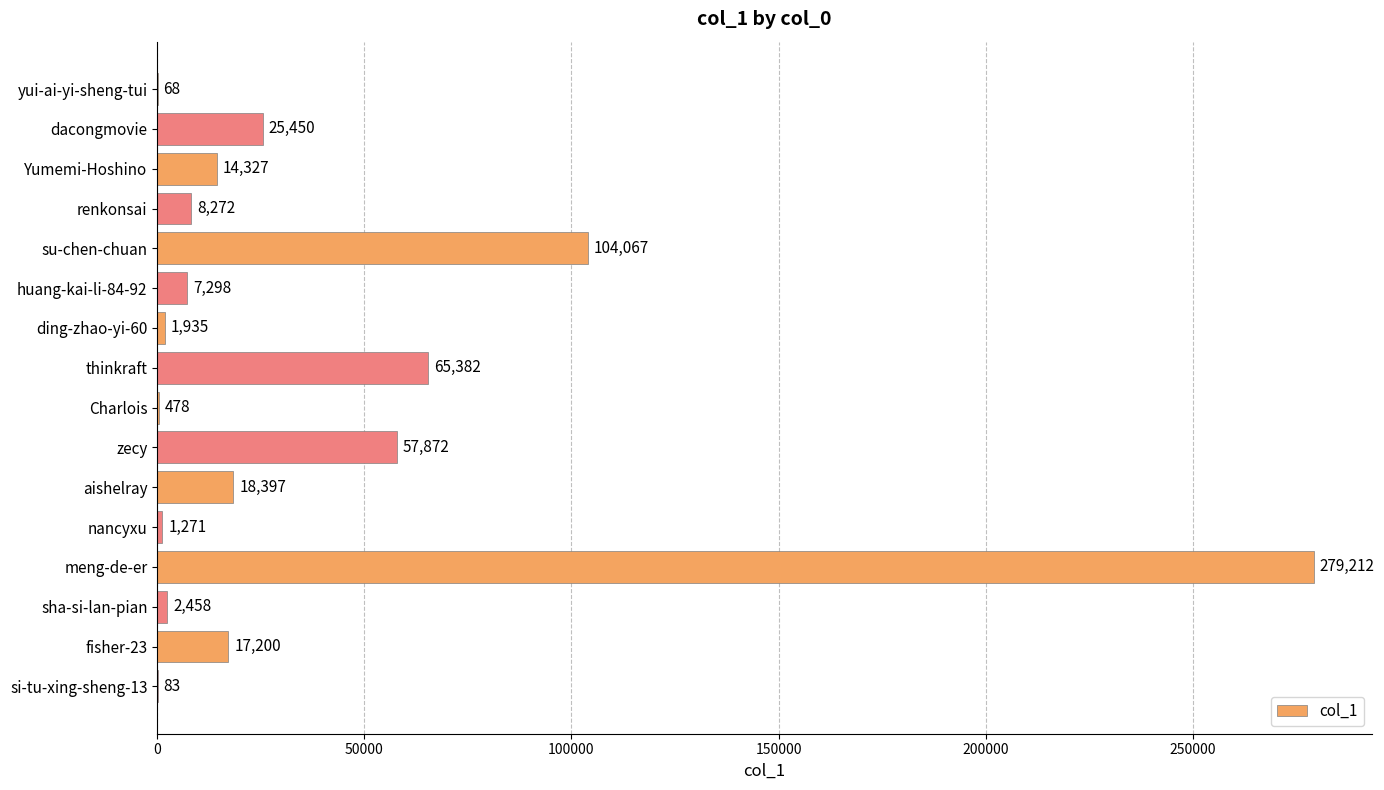

True or false: the data shows 2458 at sha-si-lan-pian.

True